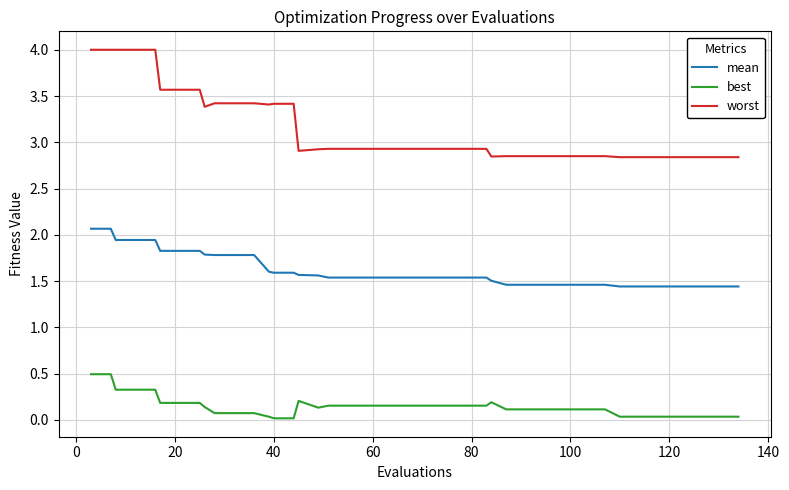

List the series in order of their peak value, lowest first.

best, mean, worst